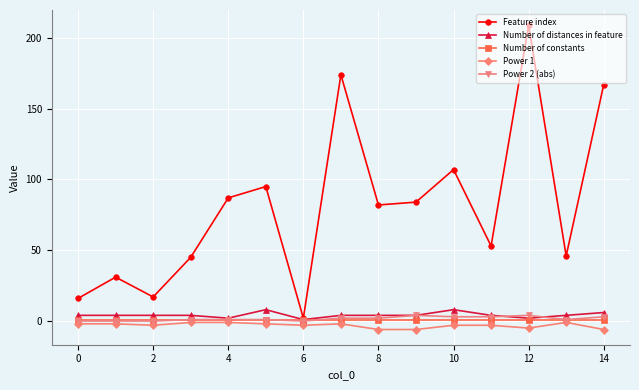

Is this an area chart (filled region under the line)?

No